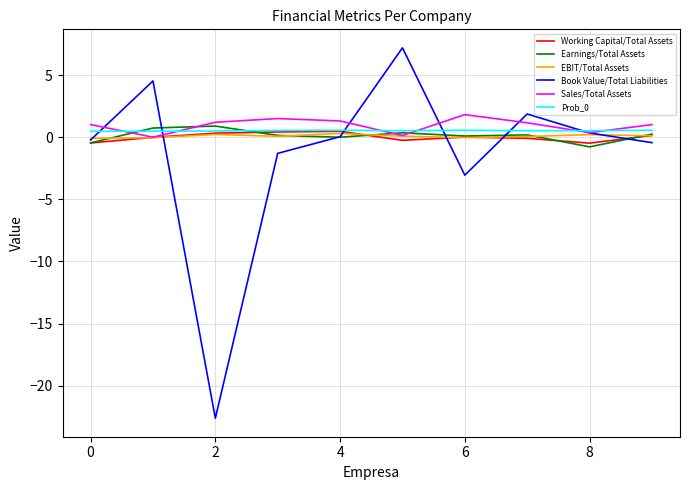

What is the highest value of the Book Value/Total Liabilities series?

7.2